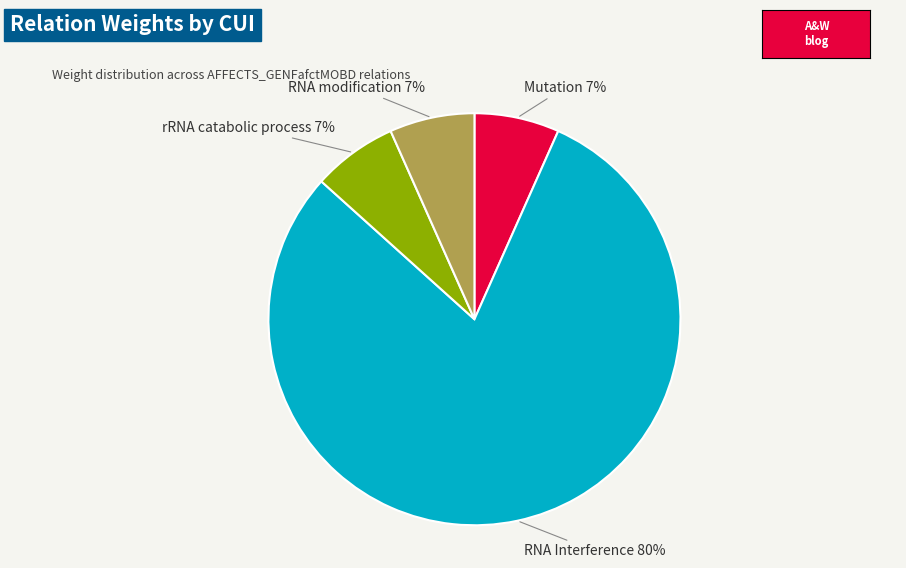

What is the ratio of the value at rRNA catabolic process to the value at RNA modification?

1.0